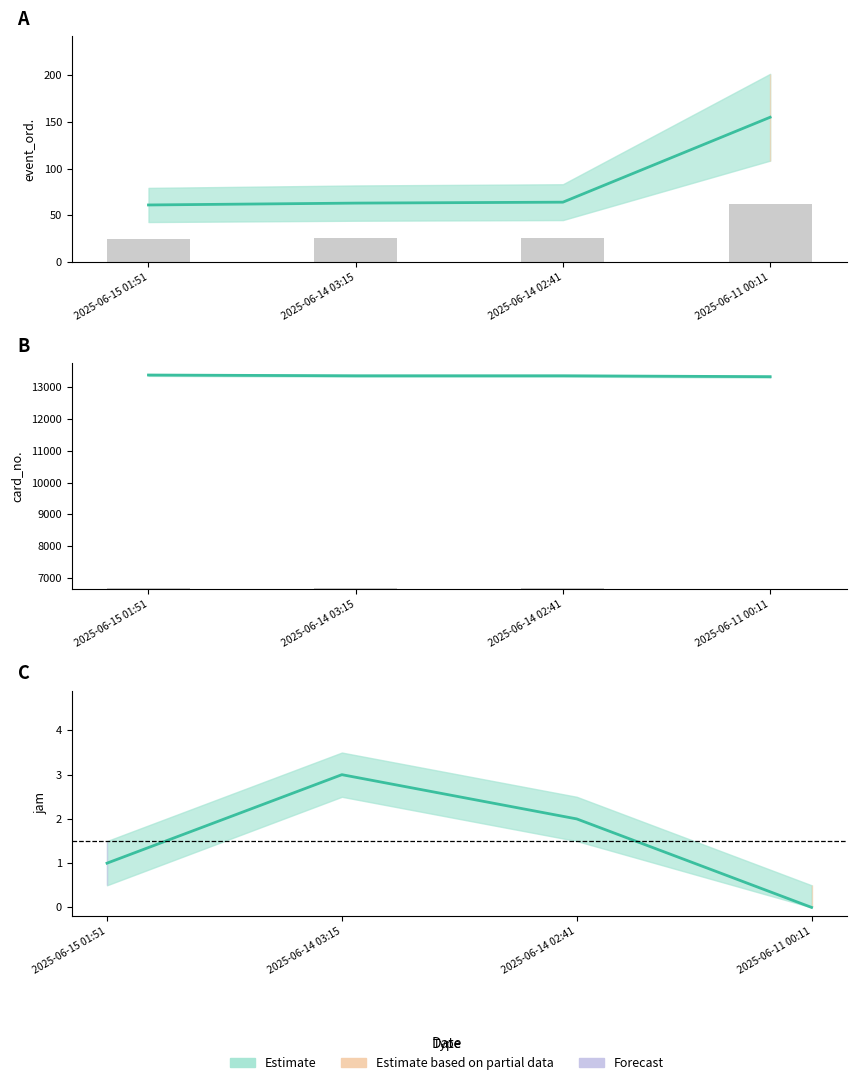

What is the label of the 2nd bar from the right?

2025-06-14 02:41